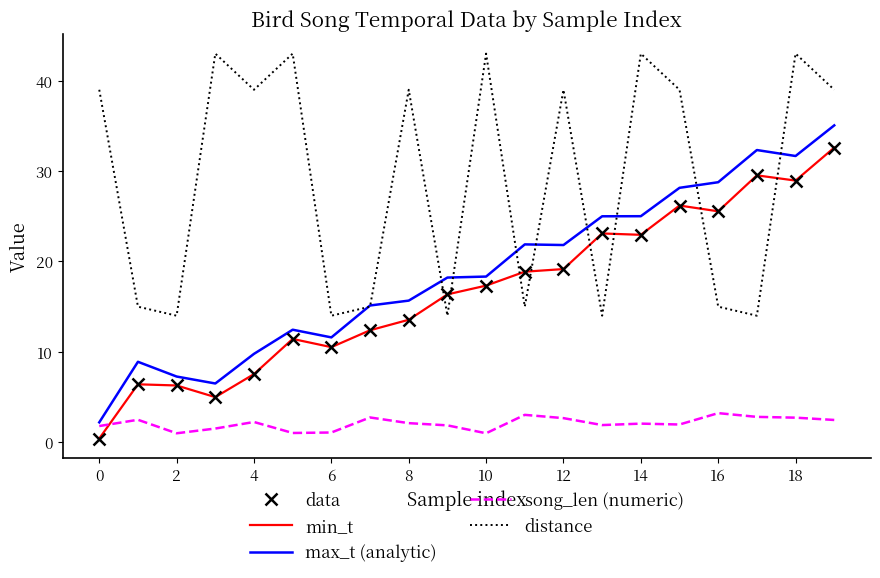

What are all the series names shown in the legend?

data, min_t, max_t (analytic), song_len (numeric), distance